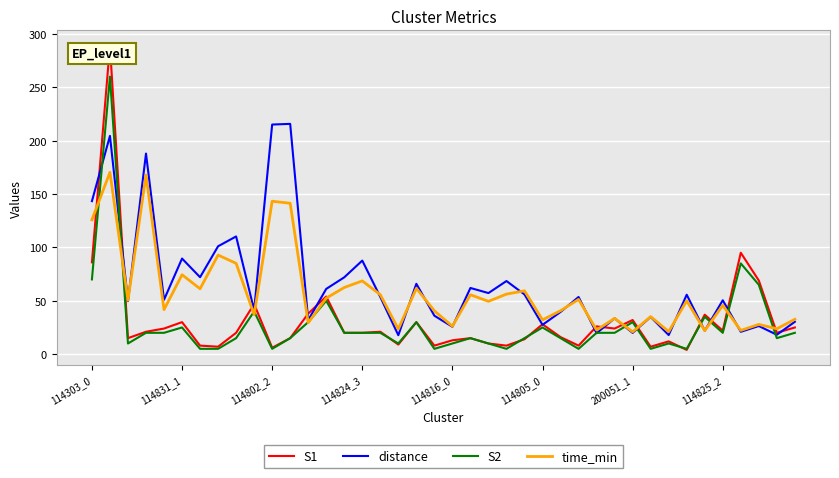

List the series in order of their peak value, highest first.

S1, S2, distance, time_min